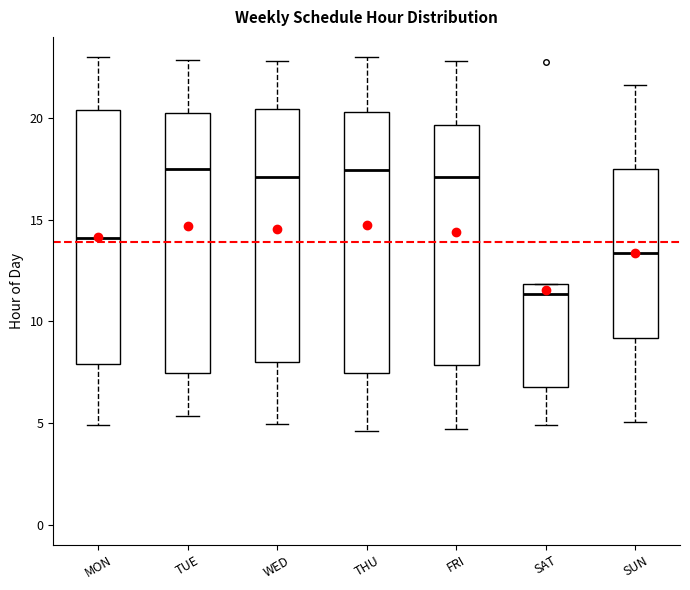

Where is the lower edge of the box for MON on the y-axis? The values are not printed on the chart, so give them approximately, as read against the axis.

8.0